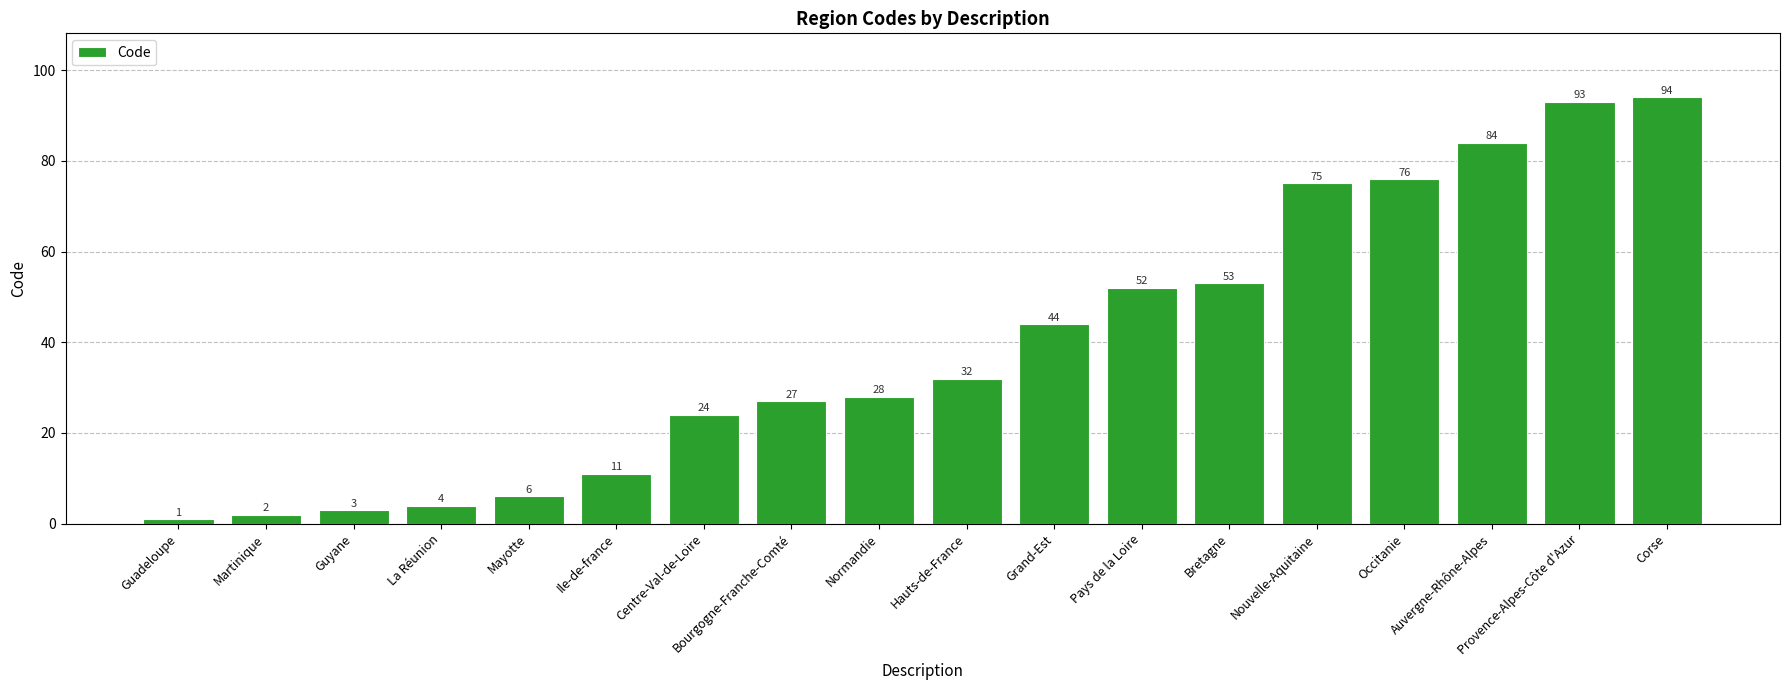

What is the maximum value shown in the chart?

94